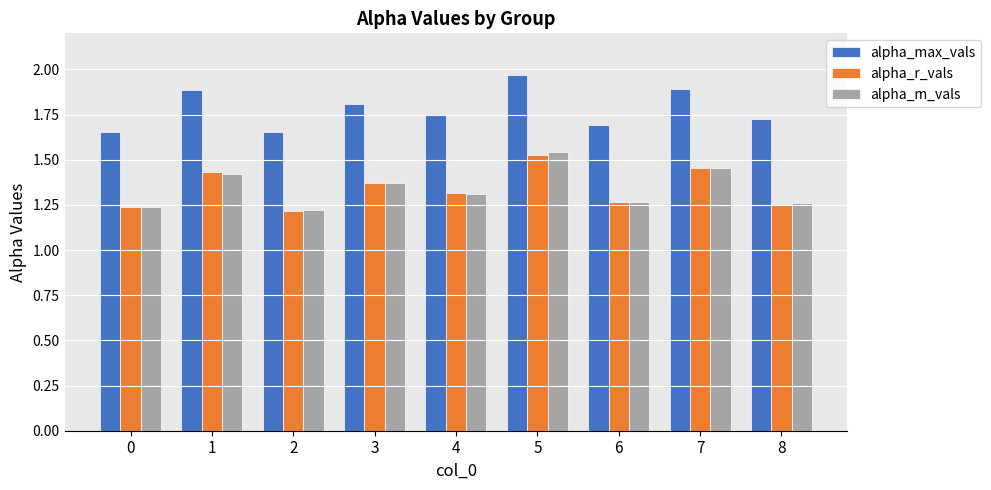

Is it true that alpha_r_vals equals 0.4 at 8?

False